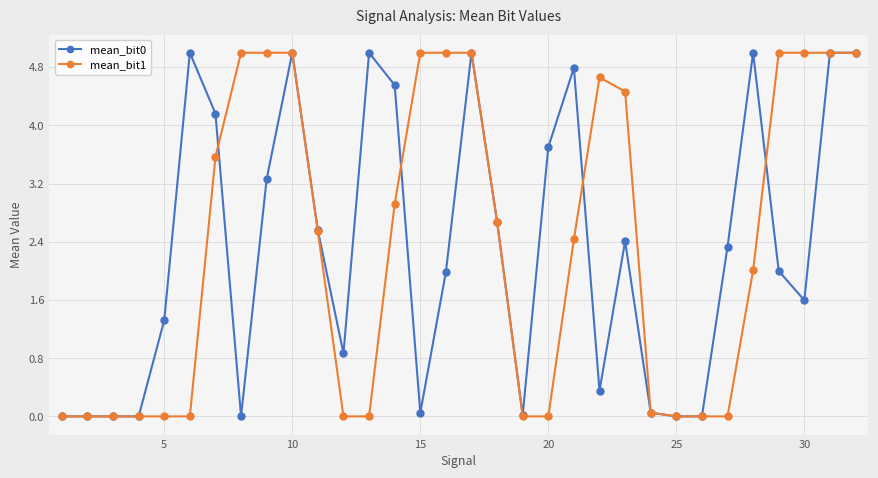

What is the value of the mean_bit1 point at the 14th from the left?

2.9